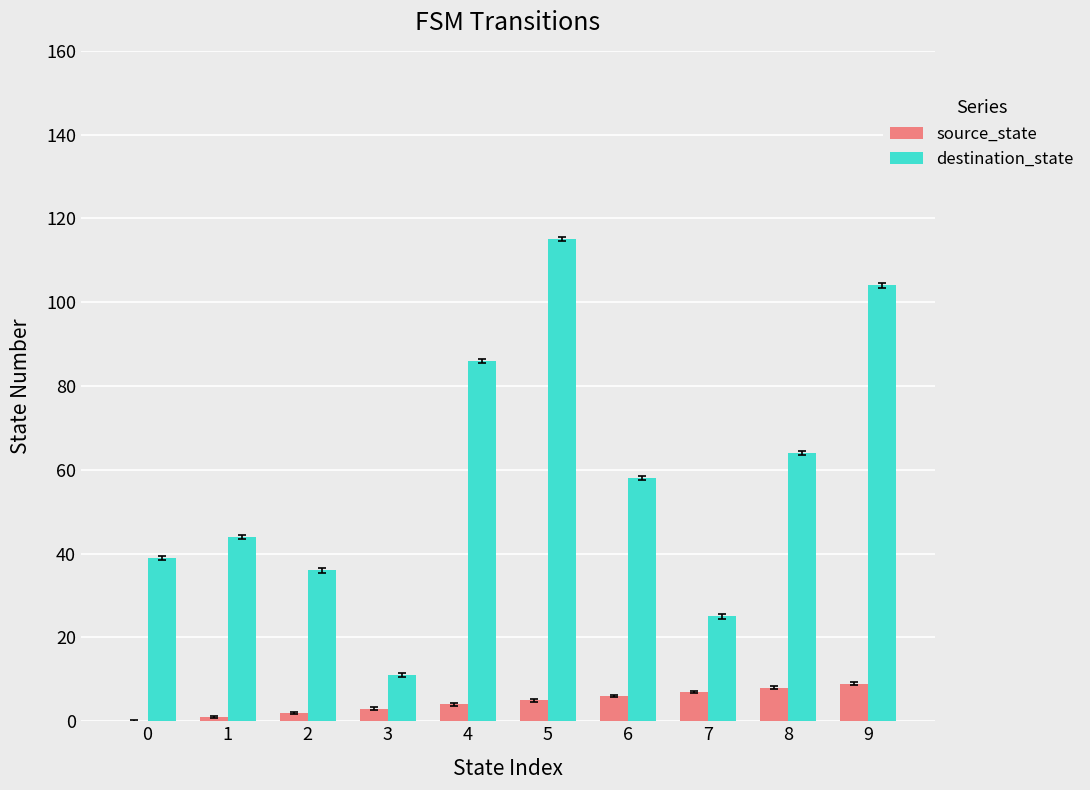

Reading left to right, list all the values displayed in this chart.

source_state: 0=0	1=1	2=2	3=3	4=4	5=5	6=6	7=7	8=8	9=9
destination_state: 0=39	1=44	2=36	3=11	4=86	5=115	6=58	7=25	8=64	9=104